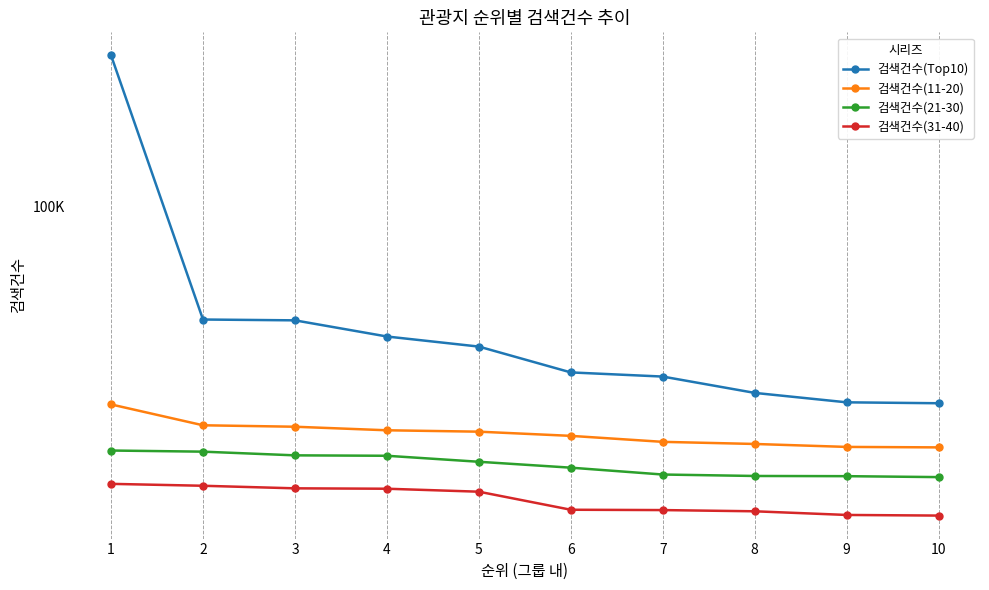

How many categories are shown in the chart?

10